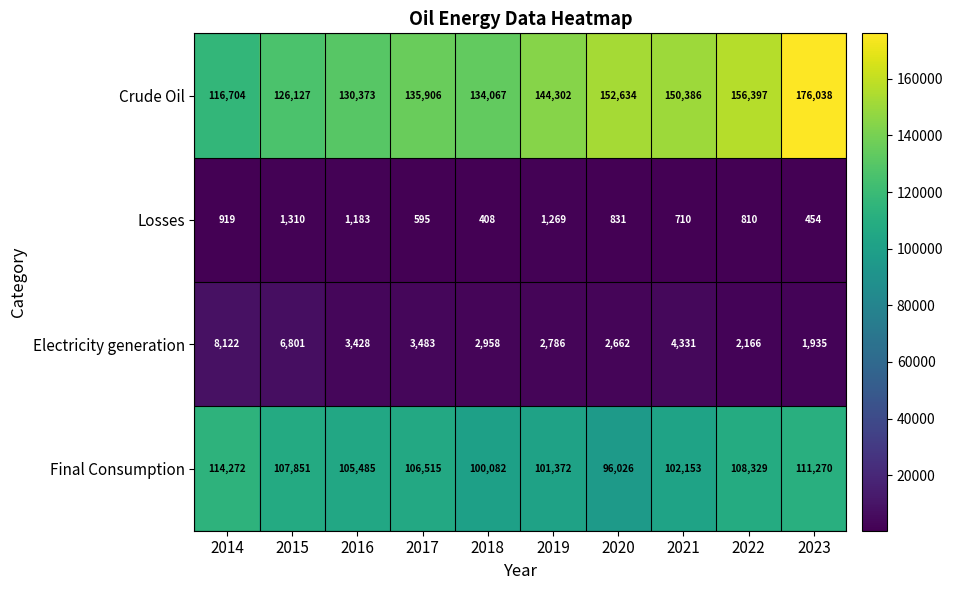

What is the difference between the highest and lowest values at 2022?

155587